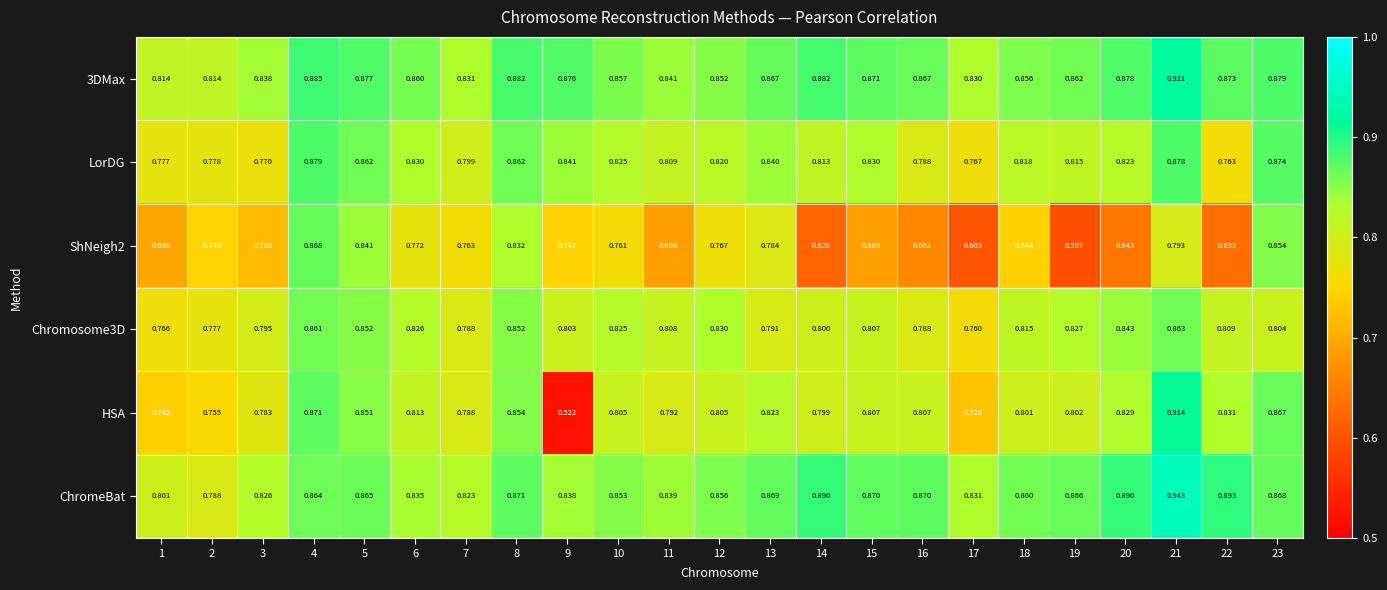

At 1, list the series in order from largest to smallest.

3DMax, ChromeBat, LorDG, Chromosome3D, HSA, ShNeigh2